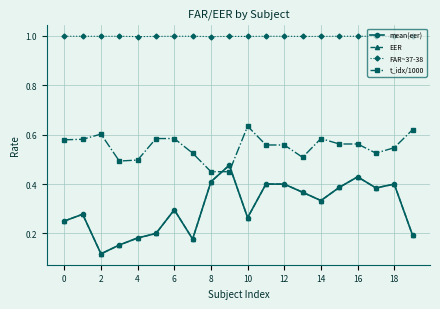

What is the value of the FAR~37-38 point at the 16th from the left?

1.0